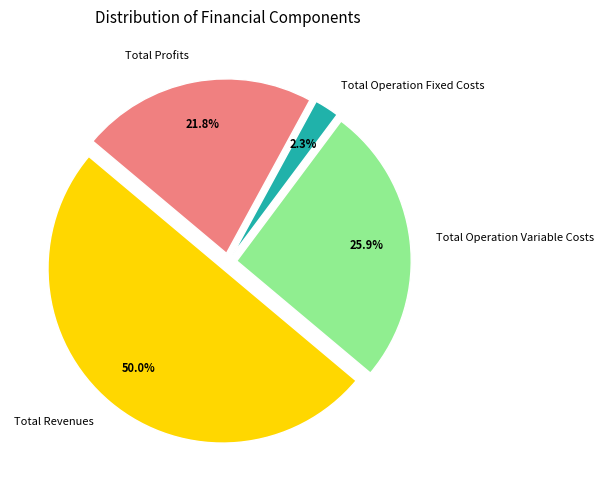

How much of the chart is everything except Total Revenues?

50.0%